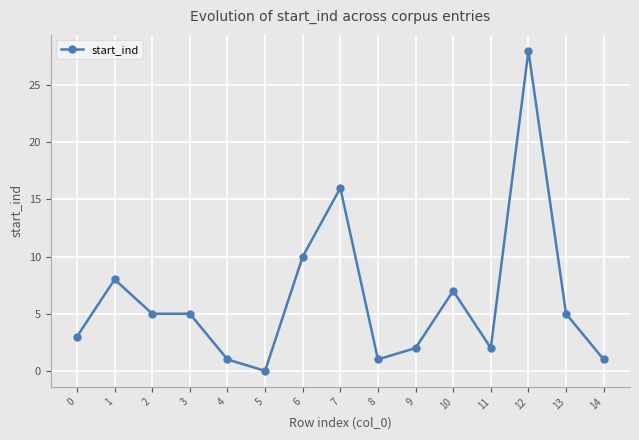

The chart shows a value of 2 at 3. True or false?

False